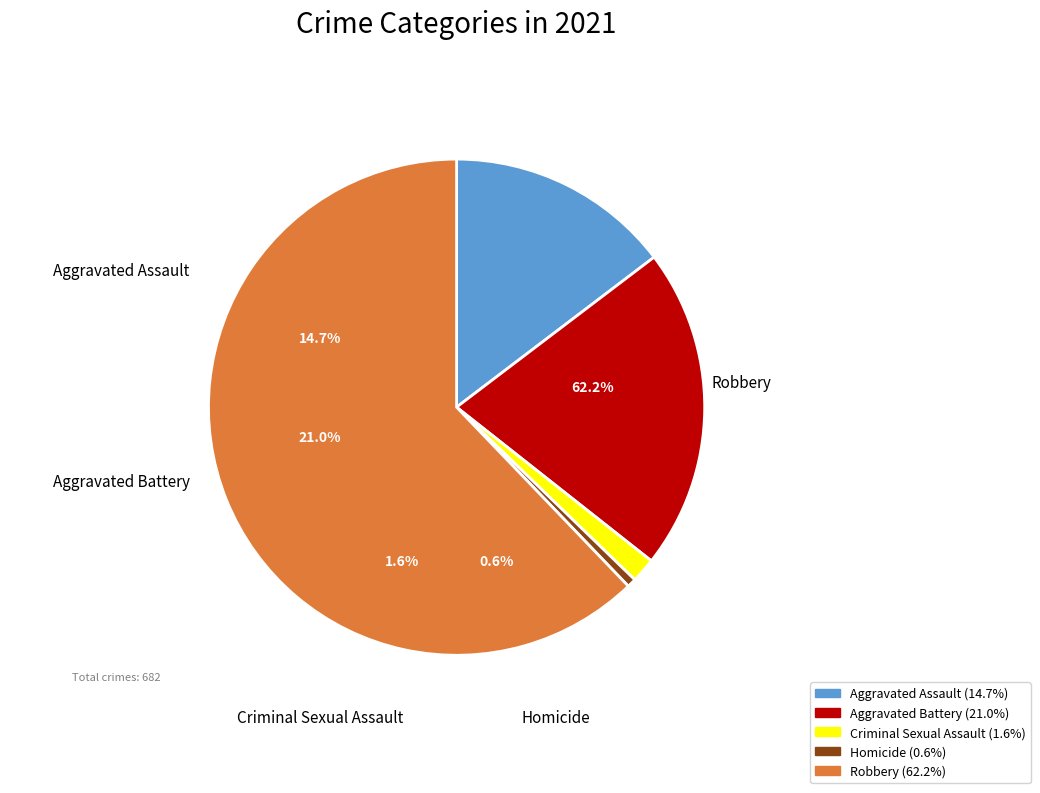

How many segments does this pie chart have?

5